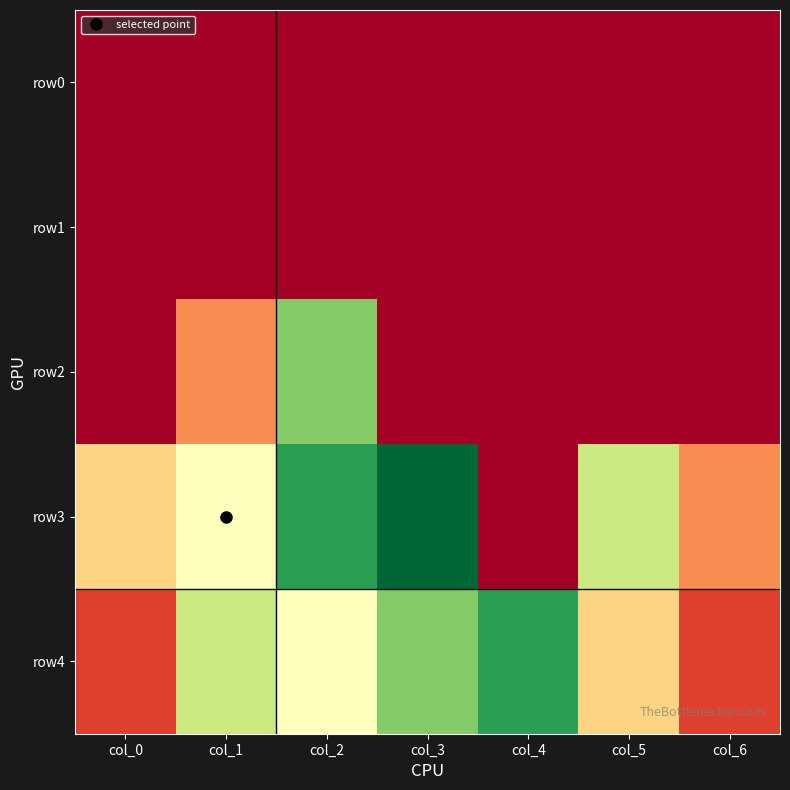

Reading left to right, extract all data points from this chart.

row0: col_0=0	col_1=0	col_2=0	col_3=0	col_4=0	col_5=0	col_6=0
row1: col_0=0	col_1=0	col_2=0	col_3=0	col_4=0	col_5=0	col_6=0
row2: col_0=0	col_1=2	col_2=6	col_3=0	col_4=0	col_5=0	col_6=0
row3: col_0=3	col_1=4	col_2=7	col_3=8	col_4=0	col_5=5	col_6=2
row4: col_0=1	col_1=5	col_2=4	col_3=6	col_4=7	col_5=3	col_6=1